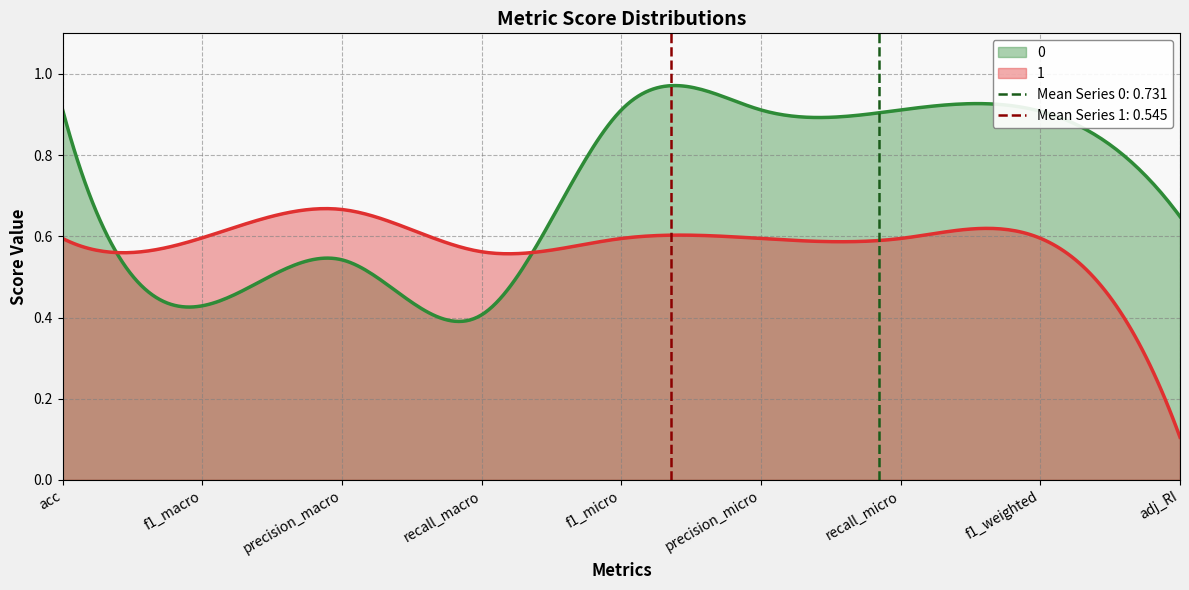

What is the total value across all series at acc?

1.5